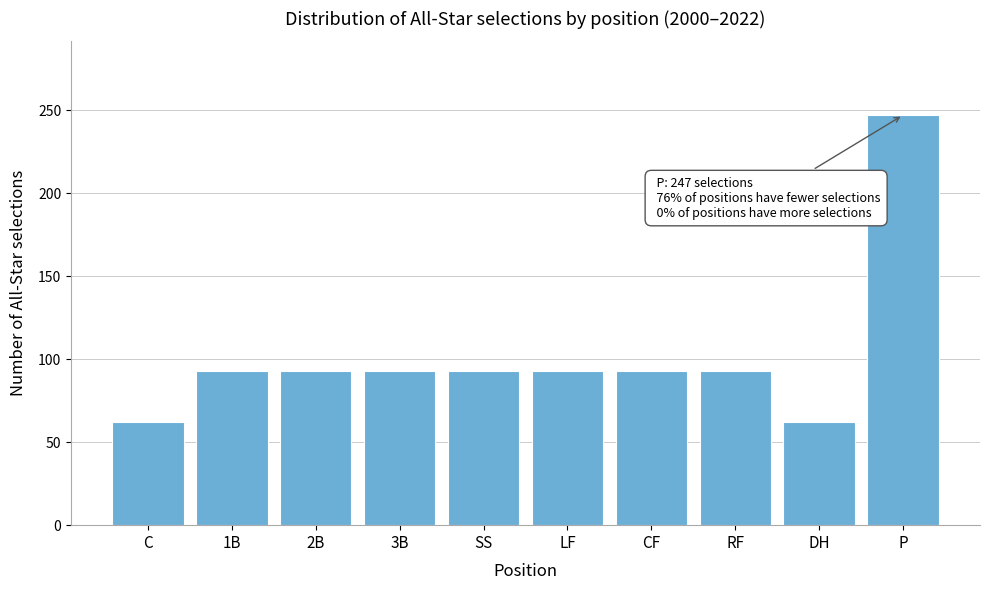

Reading left to right, extract all data points from this chart.

C=62	1B=93	2B=93	3B=93	SS=93	LF=93	CF=93	RF=93	DH=62	P=247